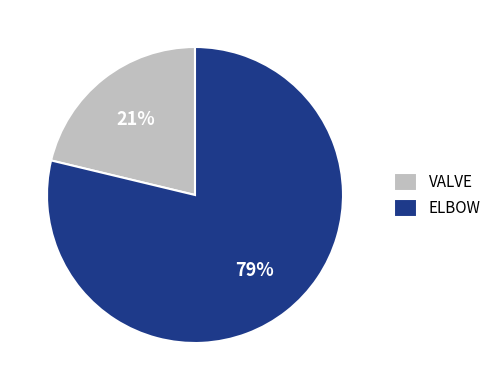

Count the number of slices in the pie.

2